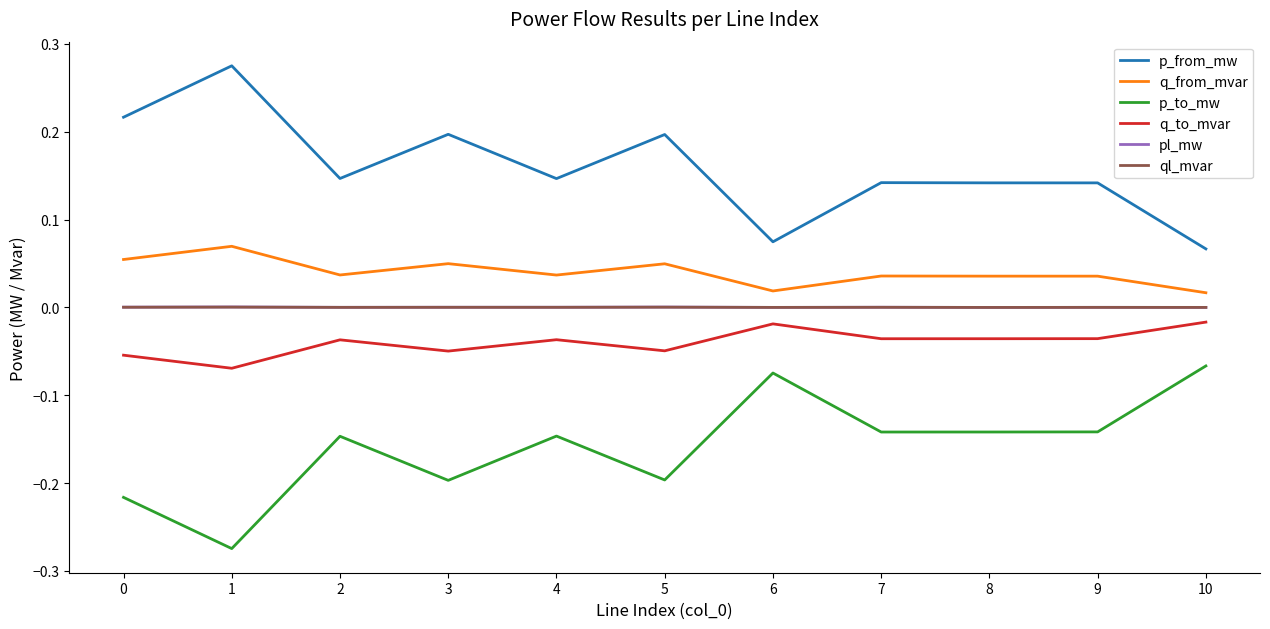

True or false: p_to_mw has a value of -0.2 at 8.

False